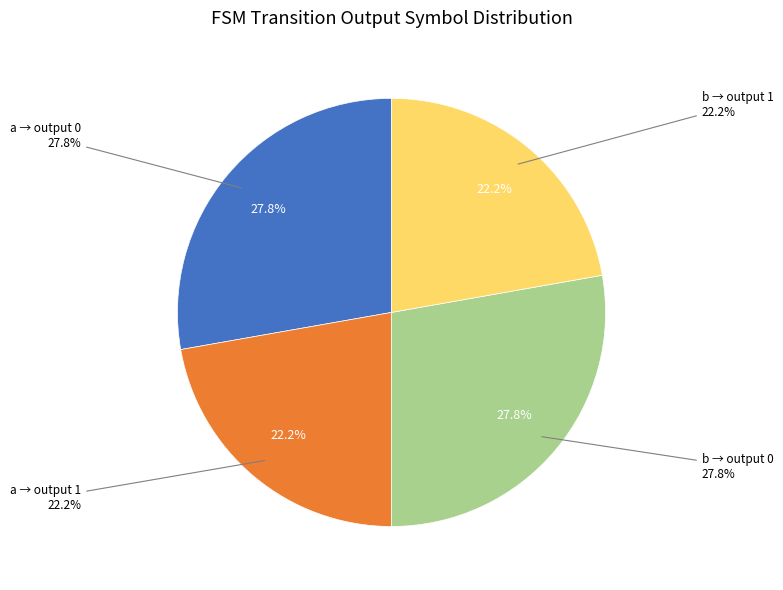

Does 14 account for over 50% of the chart?

No